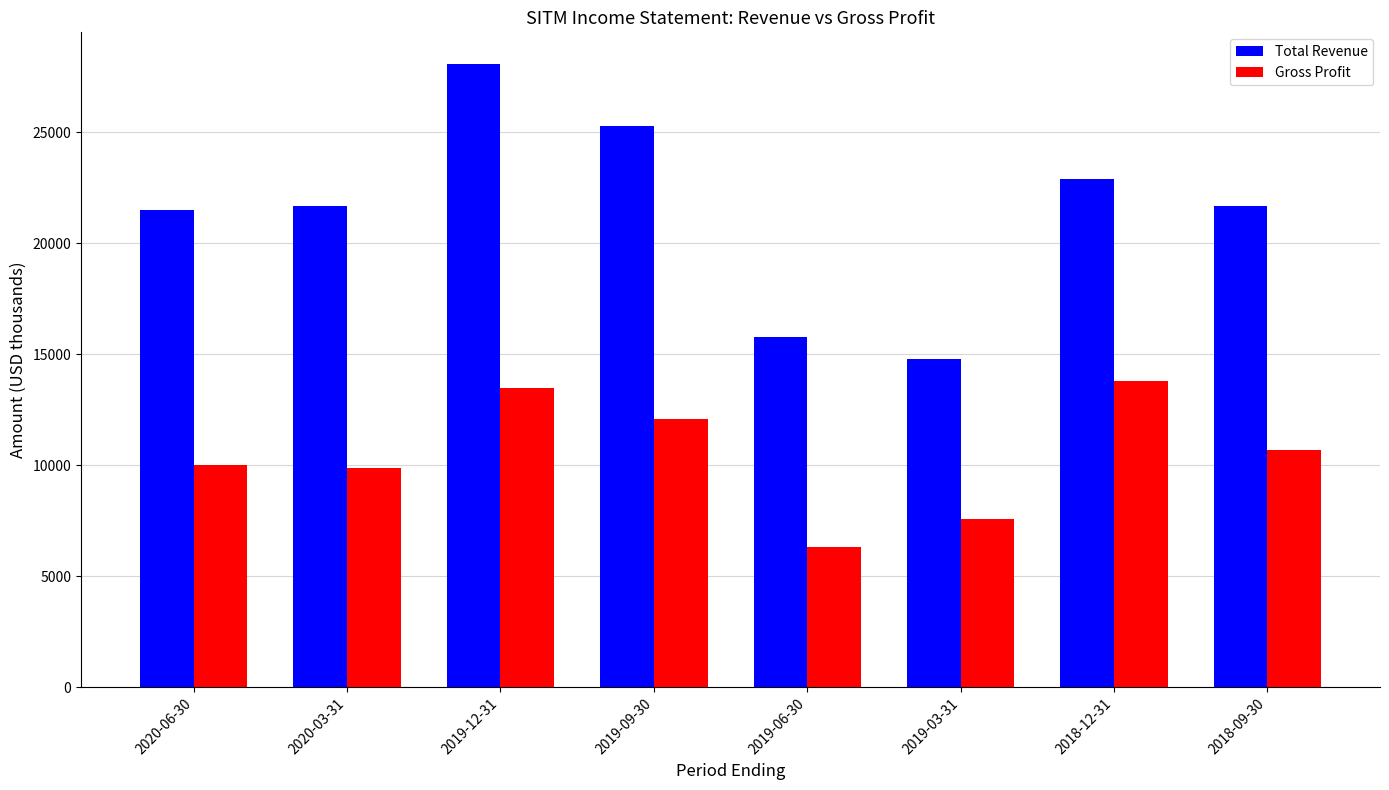

True or false: Total Revenue has a value of 7035 at 2019-03-31.

False